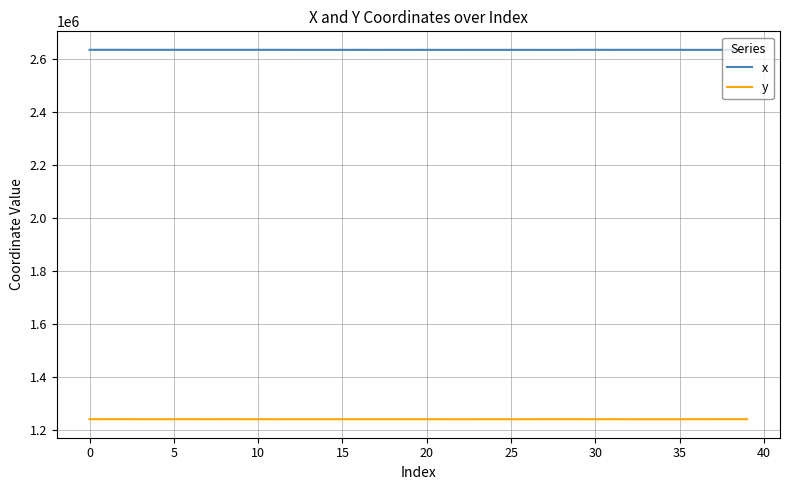

Count the number of data series in this chart.

2